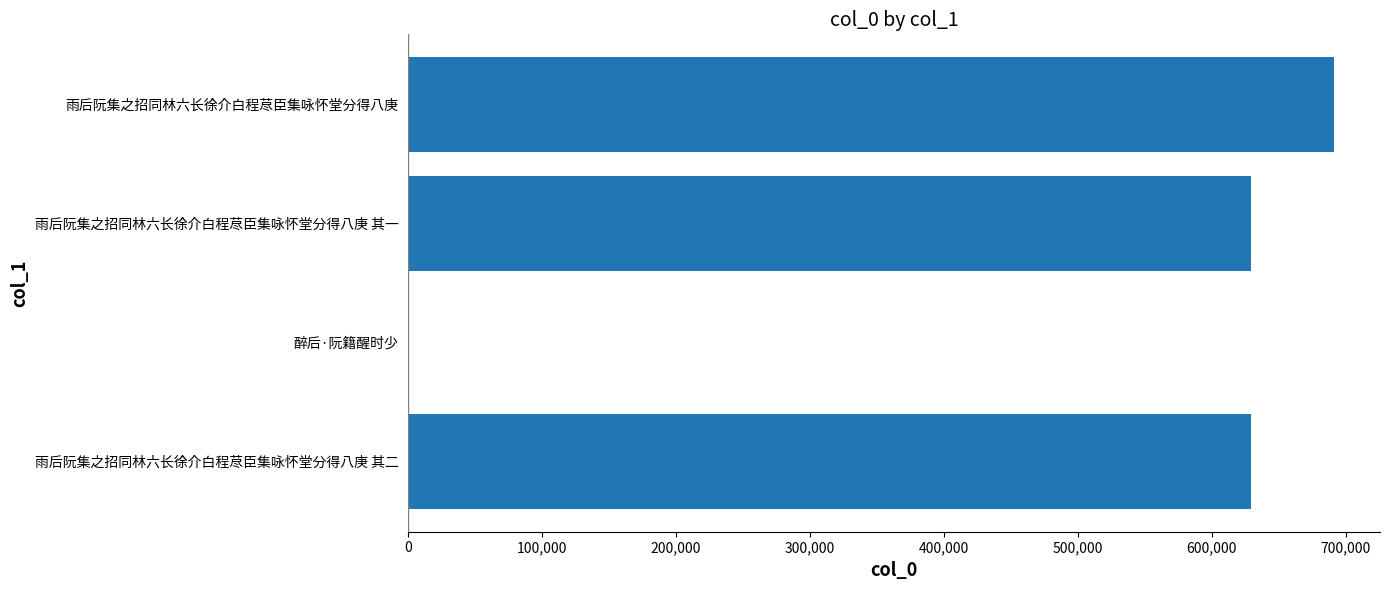

Which has a higher value, 醉后·阮籍醒时少 or 雨后阮集之招同林六长徐介白程荩臣集咏怀堂分得八庚 其二?

雨后阮集之招同林六长徐介白程荩臣集咏怀堂分得八庚 其二